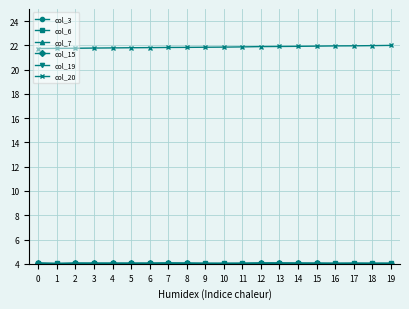

Is this an area chart (filled region under the line)?

No